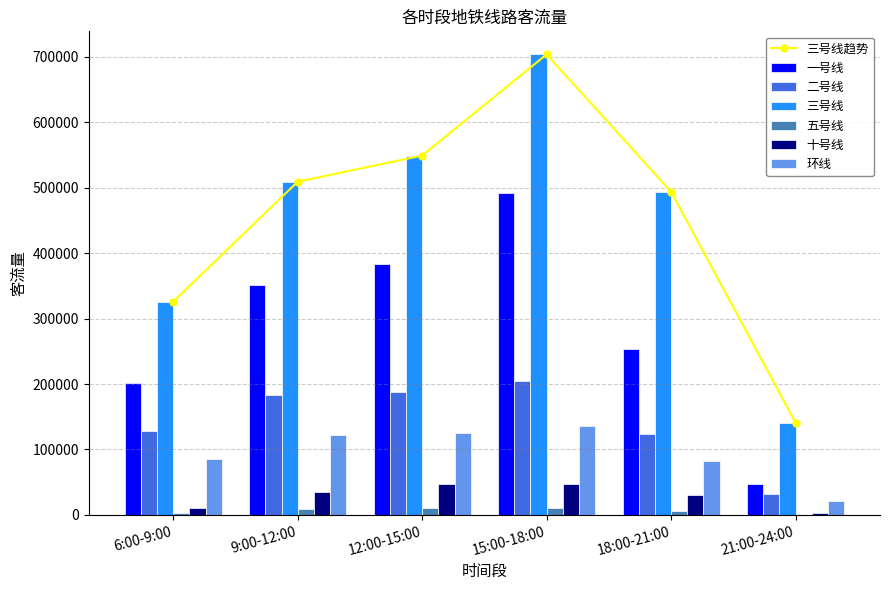

List the series in order of their peak value, highest first.

三号线, 一号线, 二号线, 环线, 十号线, 五号线